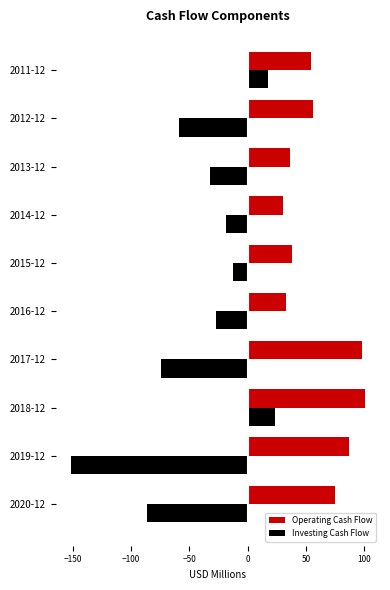

At 2018-12, list the series in order from largest to smallest.

Operating Cash Flow, Investing Cash Flow